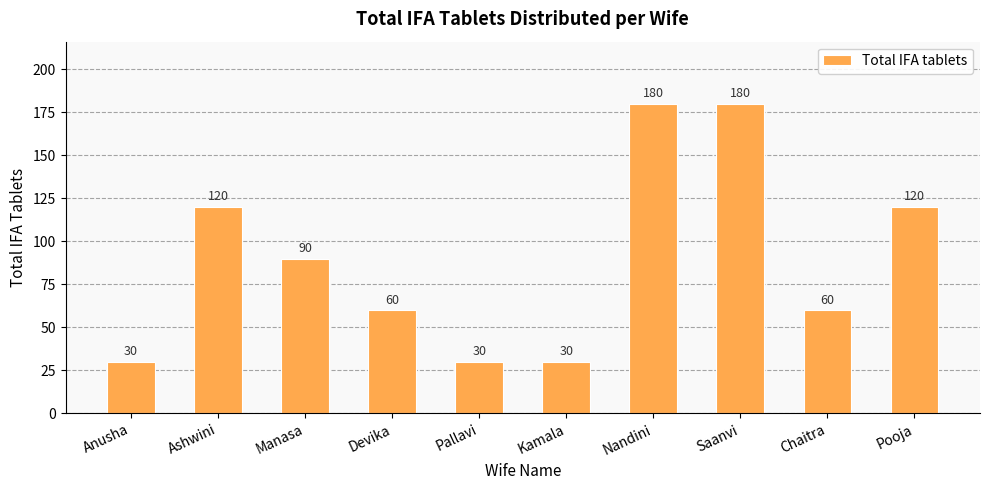

The value at Manasa is 26. True or false?

False